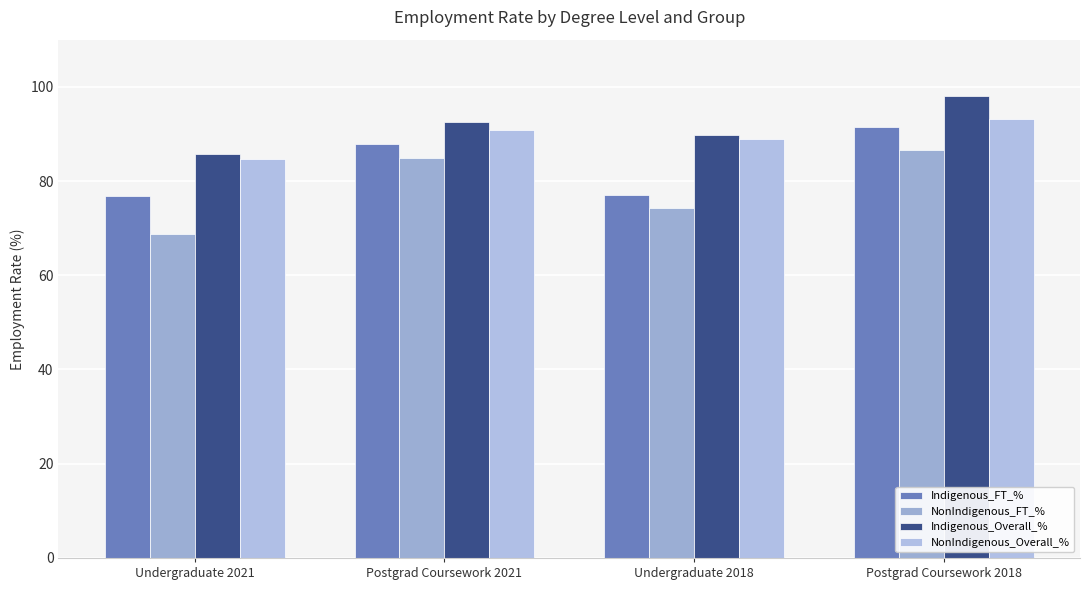

Are the bars grouped side by side (vs. stacked)?

Yes